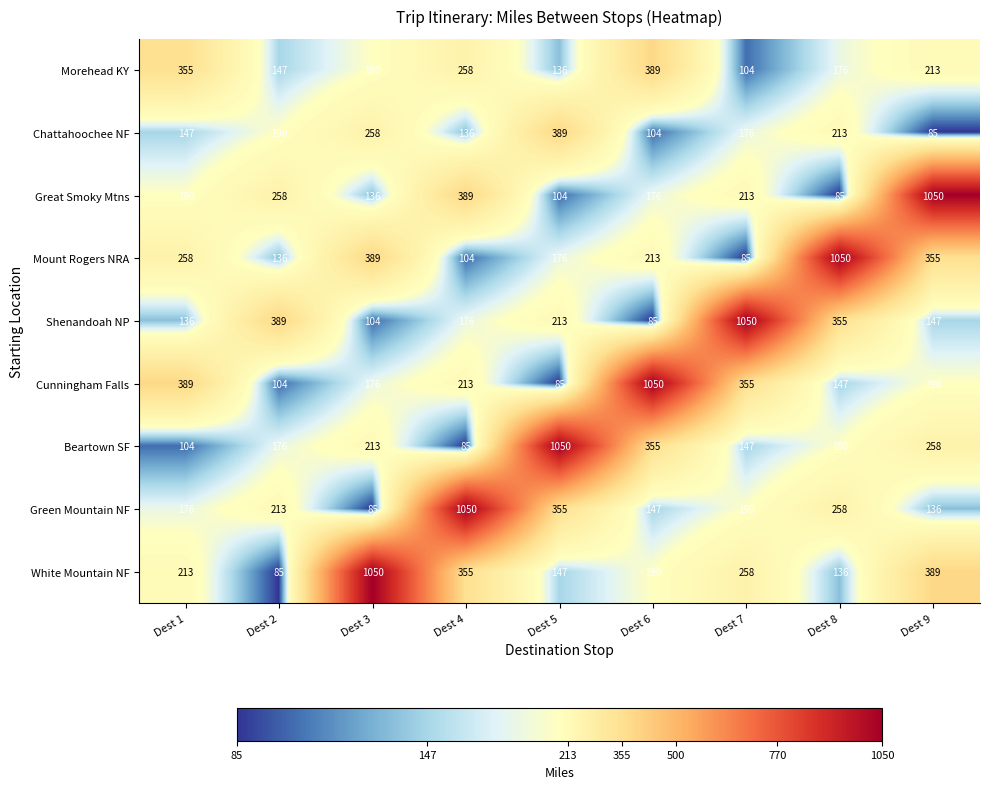

True or false: Beartown SF has a value of 213 at Dest 3.

True